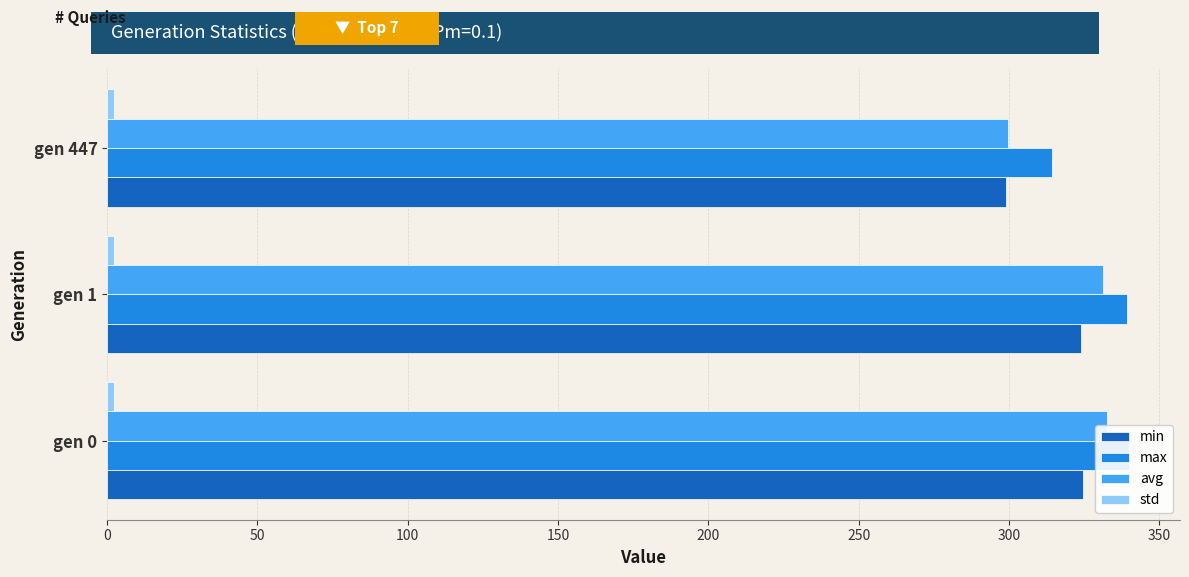

Reading left to right, list all the values displayed in this chart.

min: 324.6	323.9	299.0
max: 339.9	339.2	314.5
avg: 332.6	331.2	299.6
std: 2.4	2.3	2.3